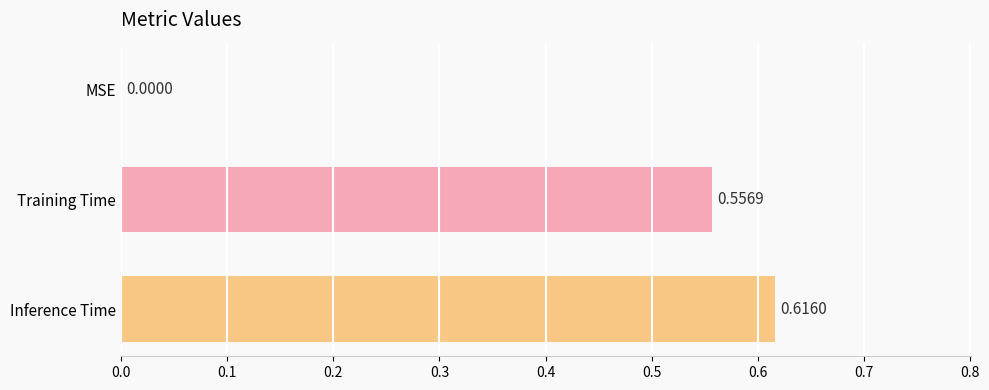

At which label is the value closest to 0?

MSE